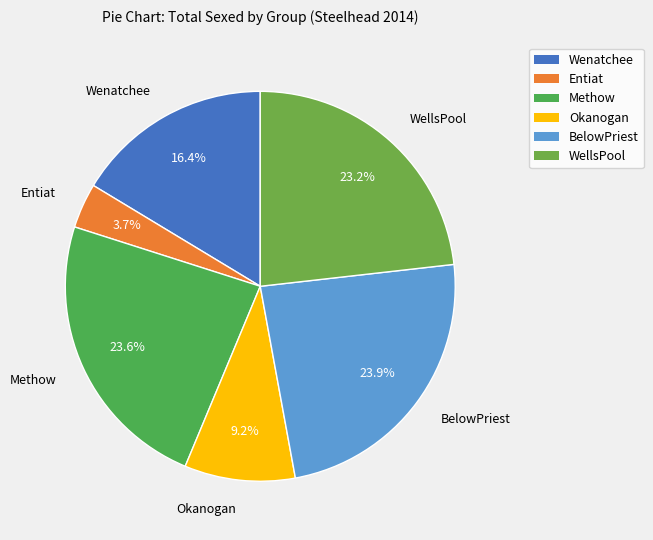

Approximately how many times larger is the value at Wenatchee compared to Okanogan?

1.8